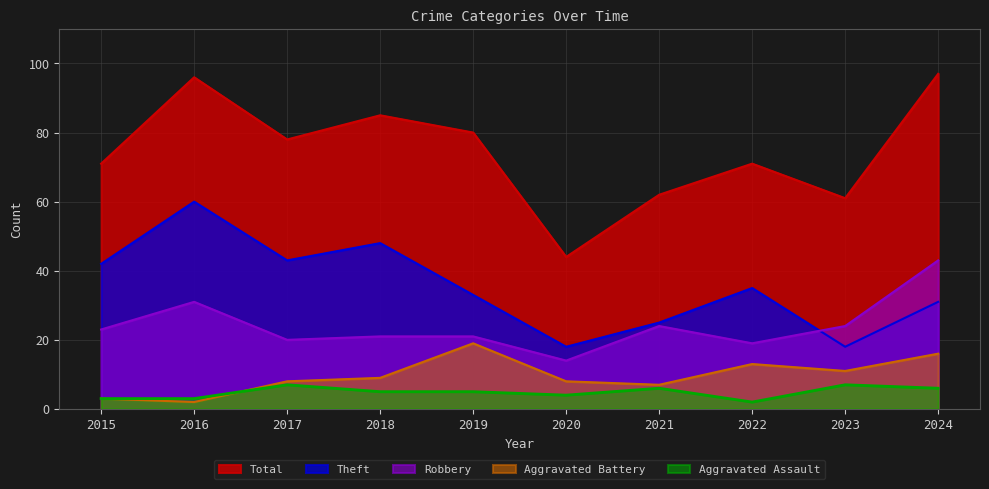

True or false: Total has more than 1 points higher than both neighbors.

True